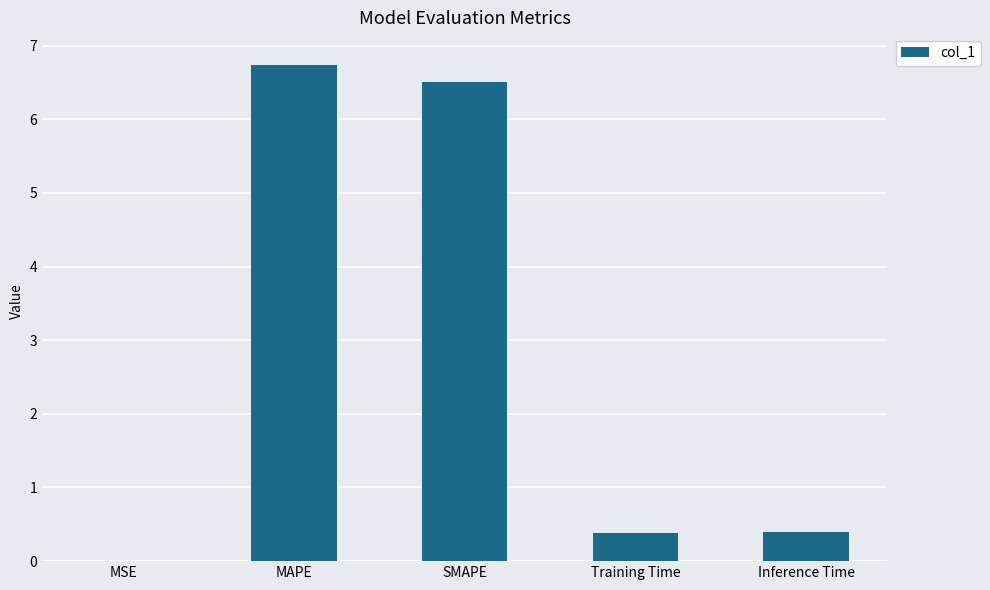

What is the change in value from MAPE to Training Time?

-6.4